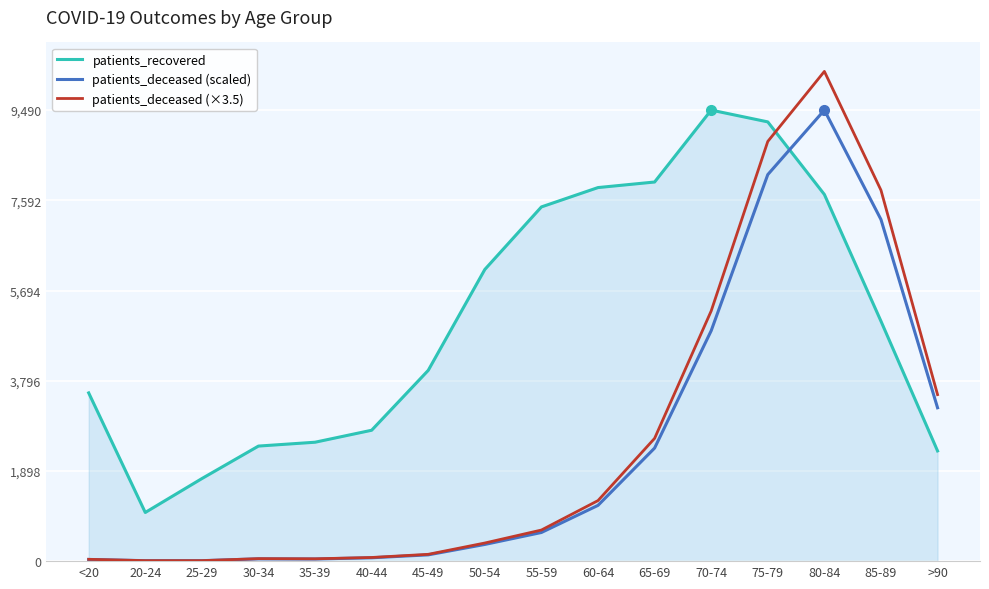

Where do patients_recovered and patients_deceased (×3.5) first cross each other?

75-79 and 80-84